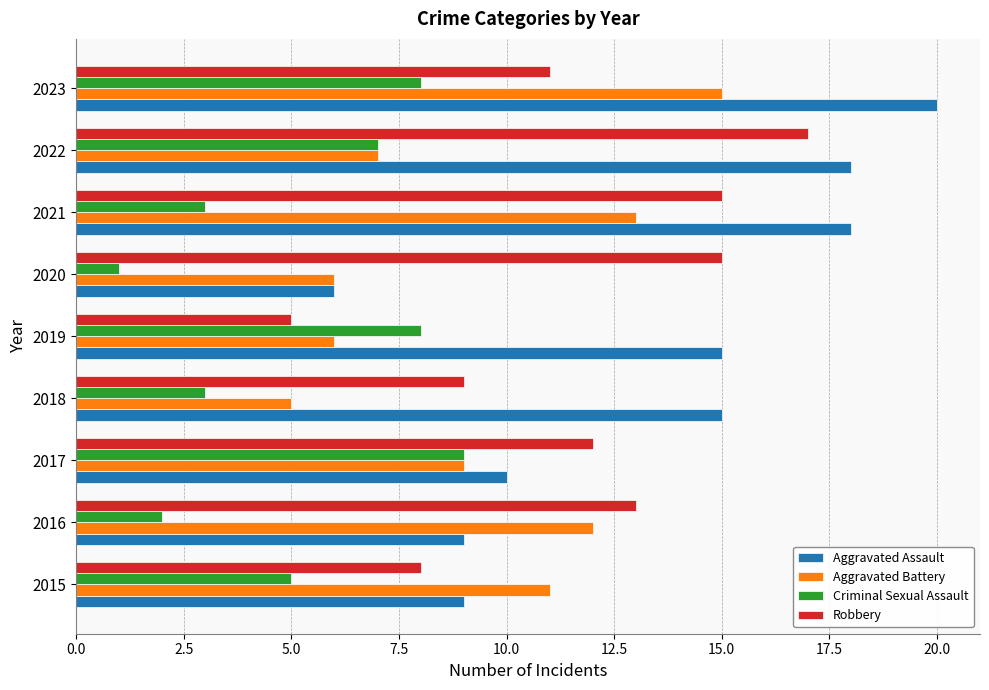

At which category does the chart reach its peak across all series?

2023